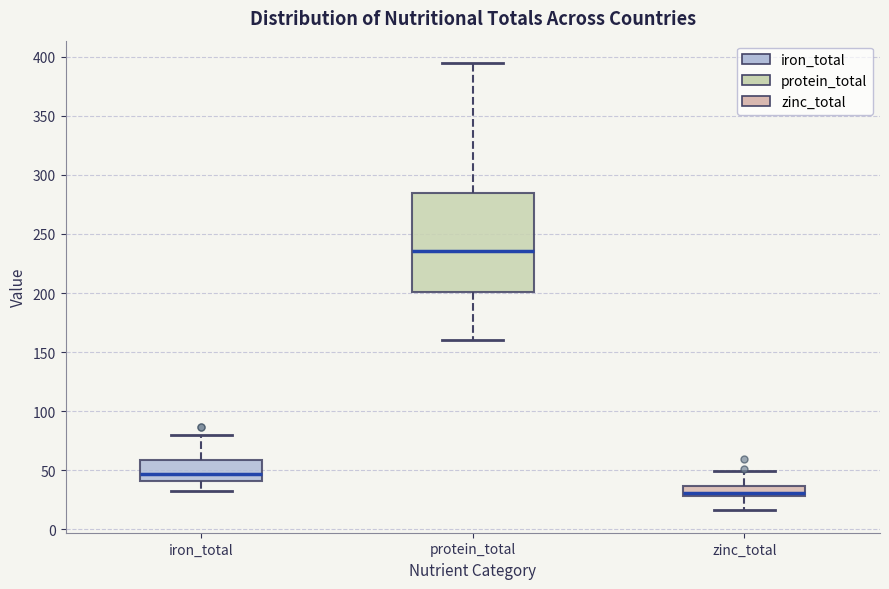

Comparing the boxes themselves (not the whiskers), which one is the tallest?

protein_total